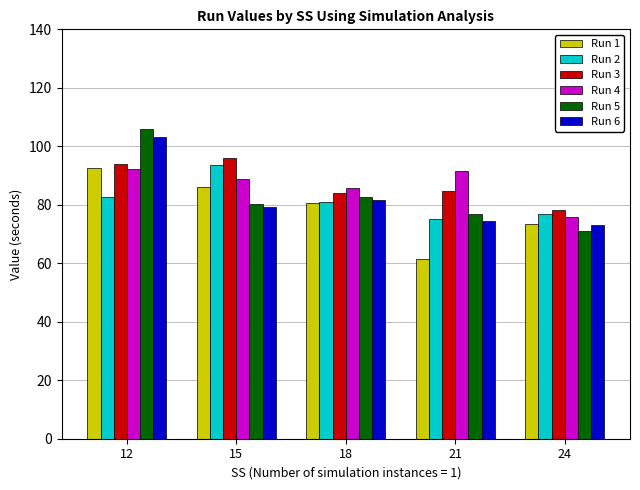

Where is Run 5 nearest to the value 88?

18